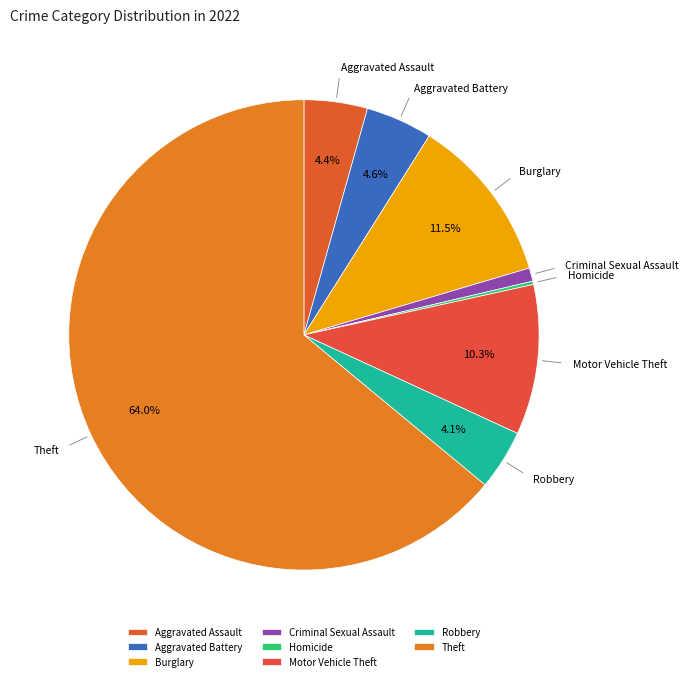

The Aggravated Battery slice represents 5% of the pie. True or false?

True